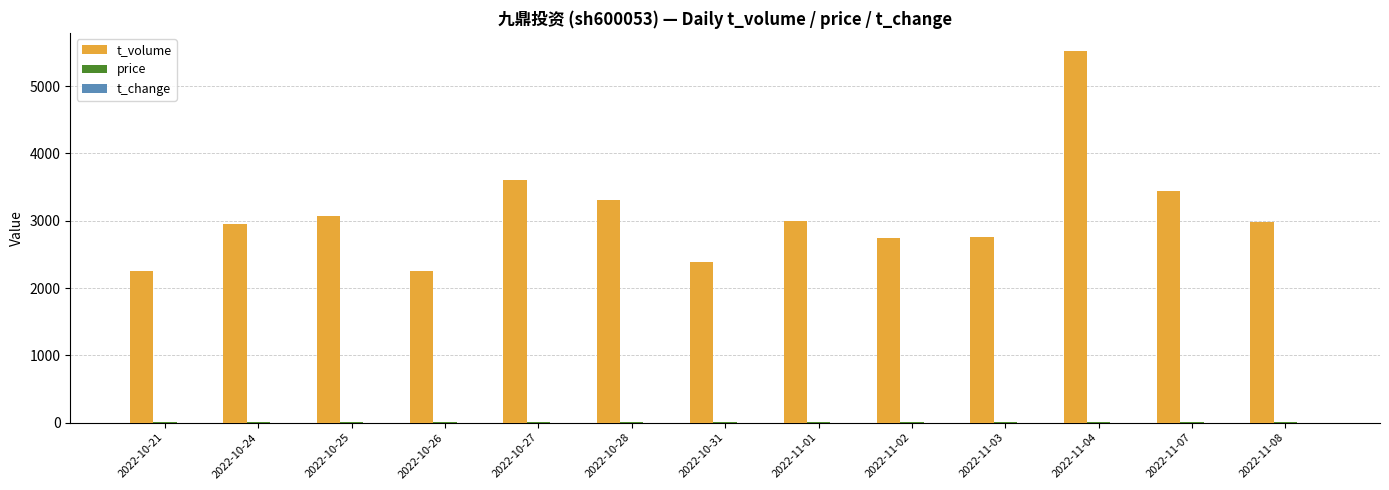

Does the chart contain stacked bars?

No